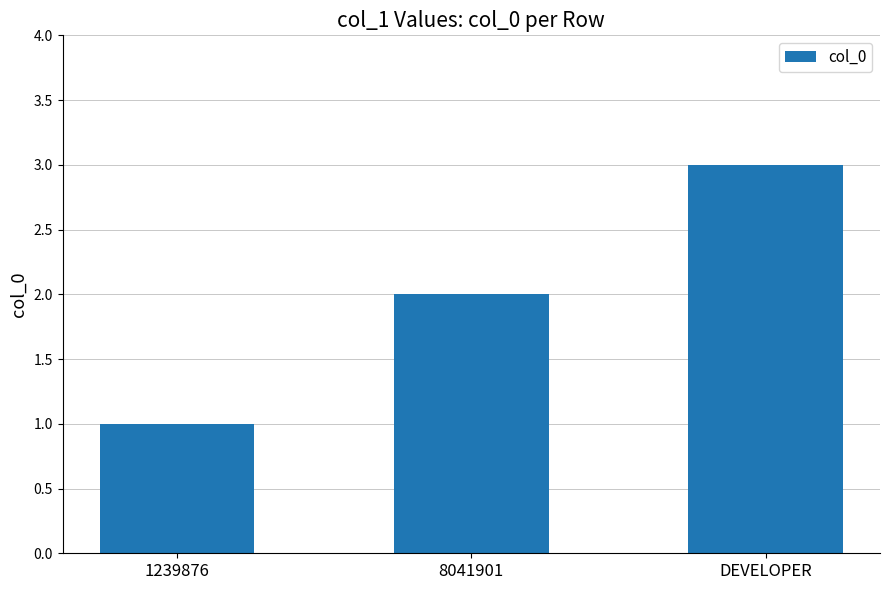

What position from the right is 1239876?

3